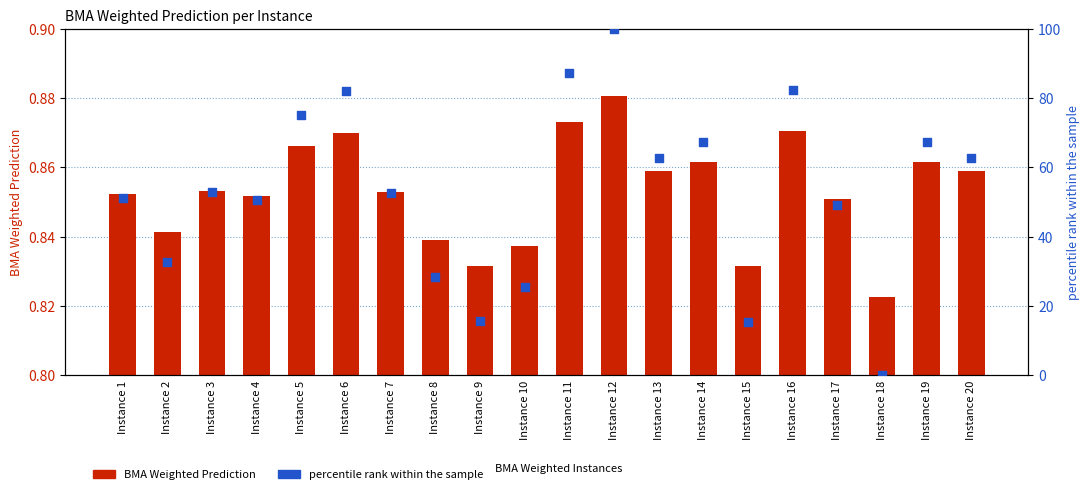

What are all the series names shown in the legend?

BMA Weighted Prediction, percentile rank within the sample